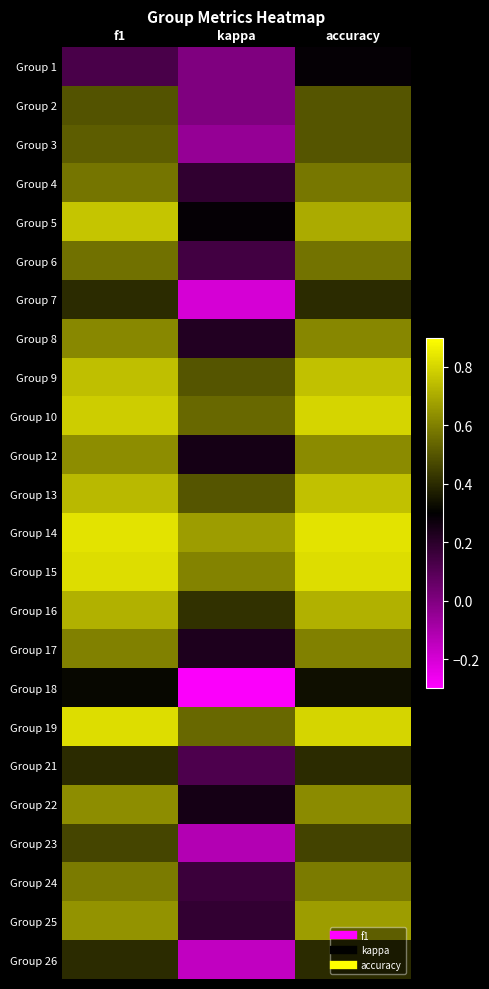

What is the difference between the highest and lowest values at f1?

0.7